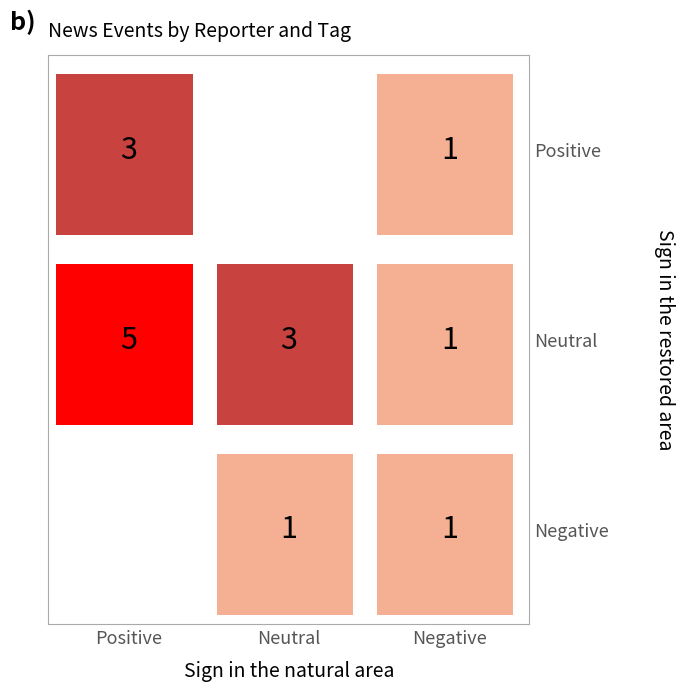

Count the 2781209 values in the range 0 to 1.

3